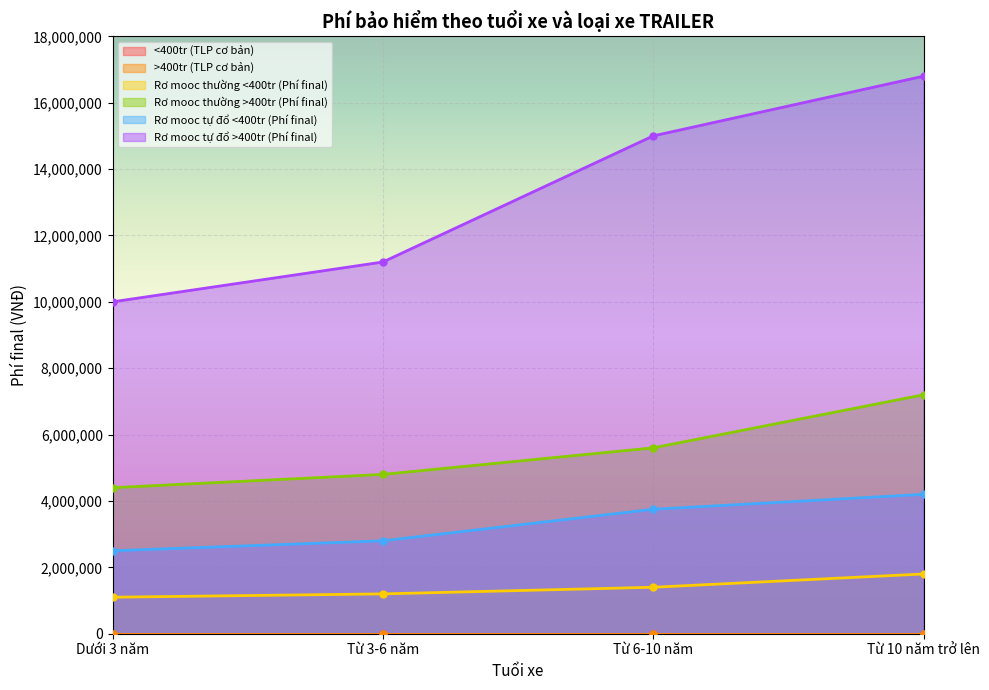

What is the sum of all >400tr (TLP cơ bản) values?

0.1